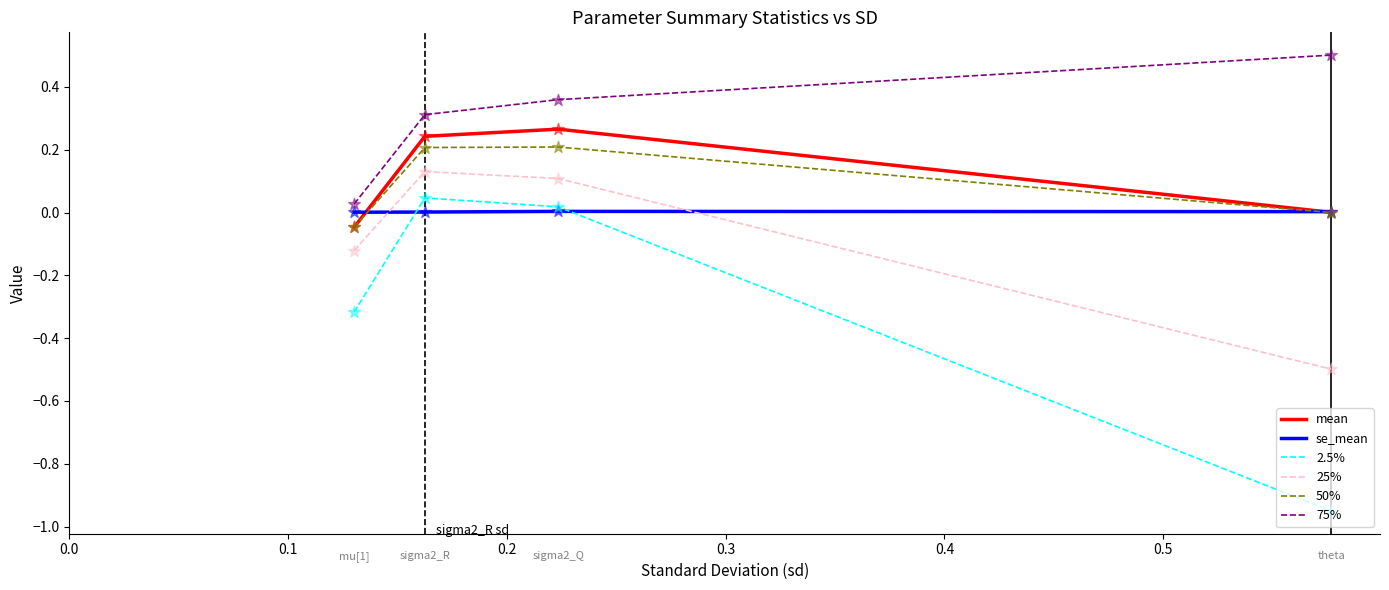

What are all the series names shown in the legend?

mean, se_mean, 2.5%, 25%, 50%, 75%